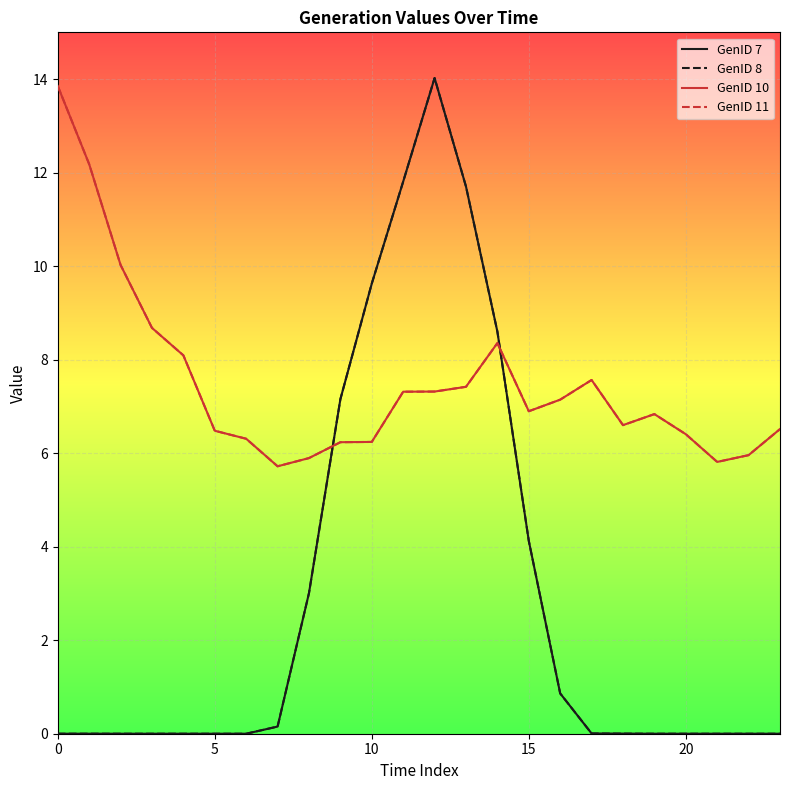

Is this an area chart (filled region under the line)?

No